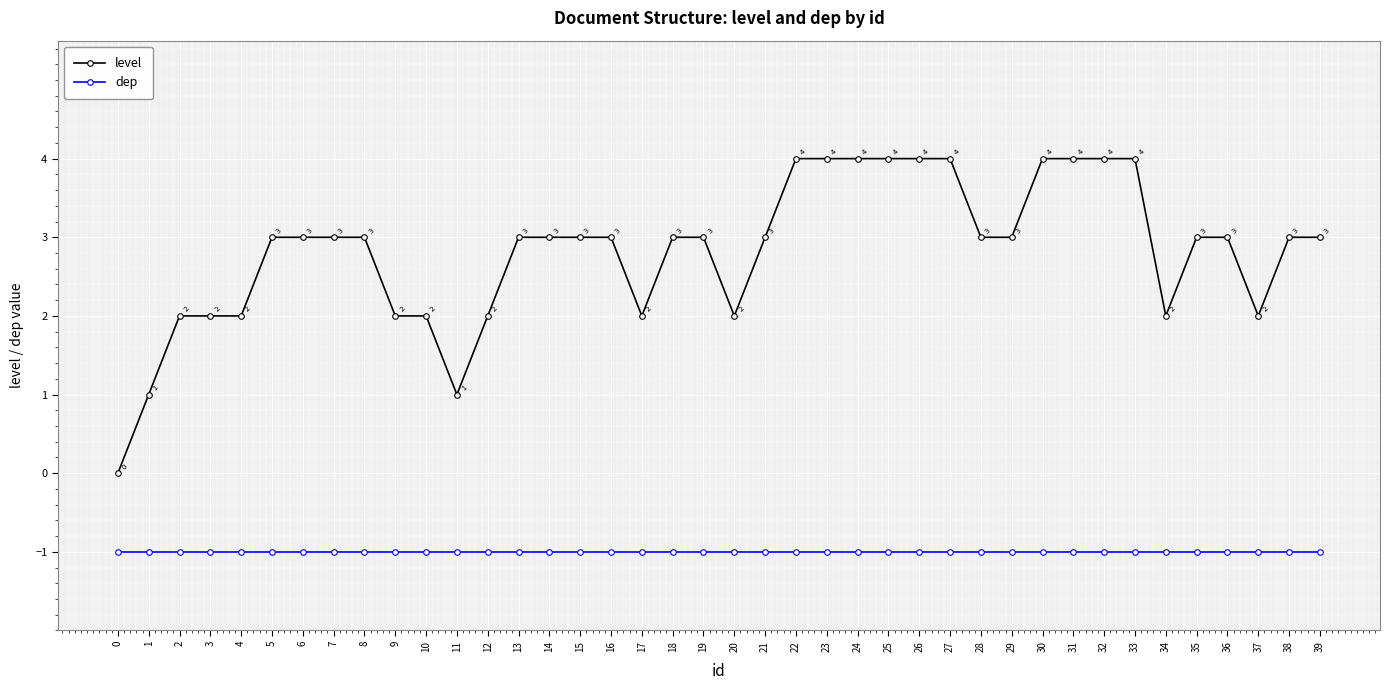

Reading right to left, what are all the values shown in this chart?

level: 39=3	38=3	37=2	36=3	35=3	34=2	33=4	32=4	31=4	30=4	29=3	28=3	27=4	26=4	25=4	24=4	23=4	22=4	21=3	20=2	19=3	18=3	17=2	16=3	15=3	14=3	13=3	12=2	11=1	10=2	9=2	8=3	7=3	6=3	5=3	4=2	3=2	2=2	1=1	0=0
dep: 39=-1	38=-1	37=-1	36=-1	35=-1	34=-1	33=-1	32=-1	31=-1	30=-1	29=-1	28=-1	27=-1	26=-1	25=-1	24=-1	23=-1	22=-1	21=-1	20=-1	19=-1	18=-1	17=-1	16=-1	15=-1	14=-1	13=-1	12=-1	11=-1	10=-1	9=-1	8=-1	7=-1	6=-1	5=-1	4=-1	3=-1	2=-1	1=-1	0=-1